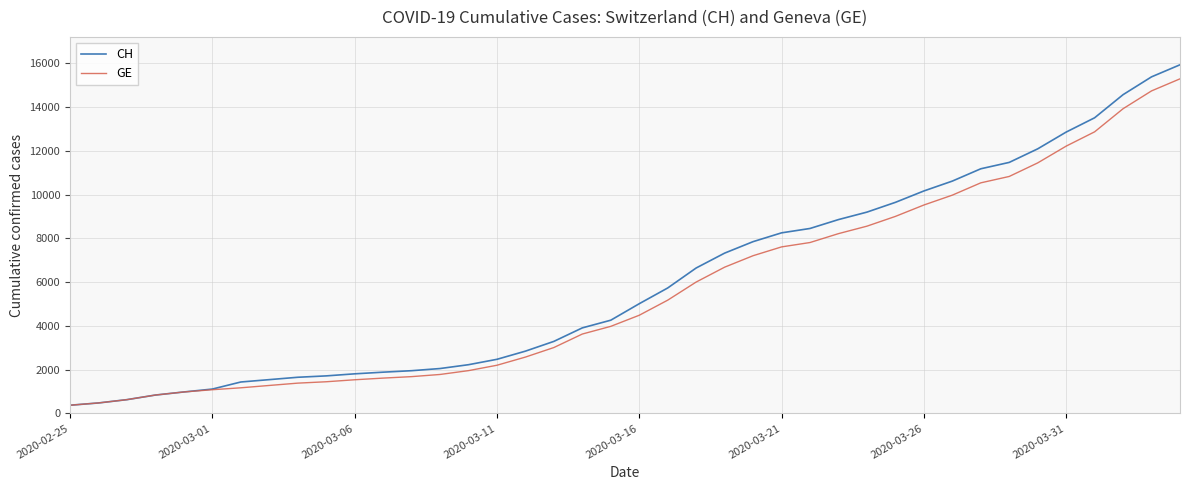

Is this an area chart (filled region under the line)?

No